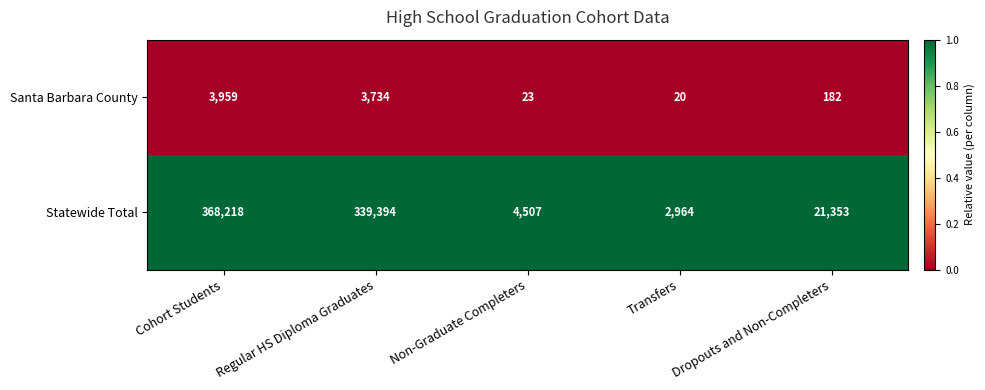

What is the minimum value for Statewide Total?

2964